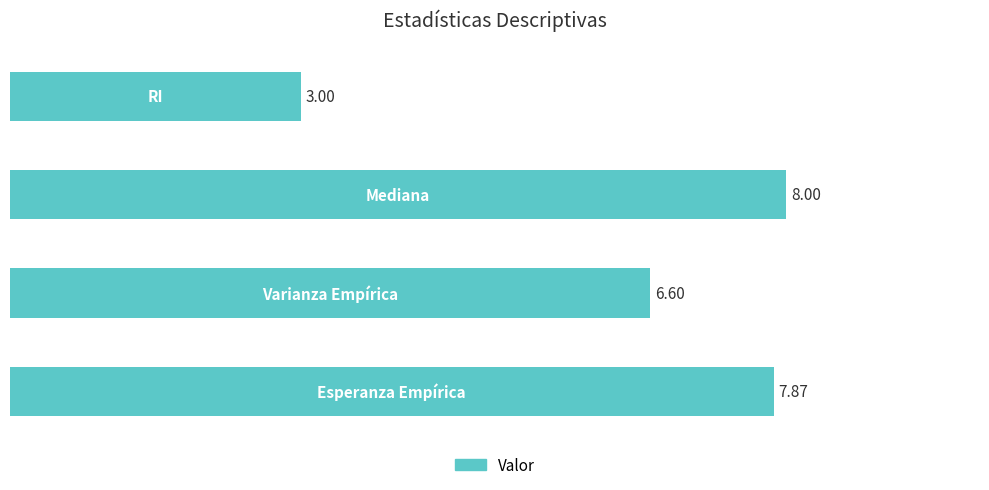

What is the sum of all values?

25.5